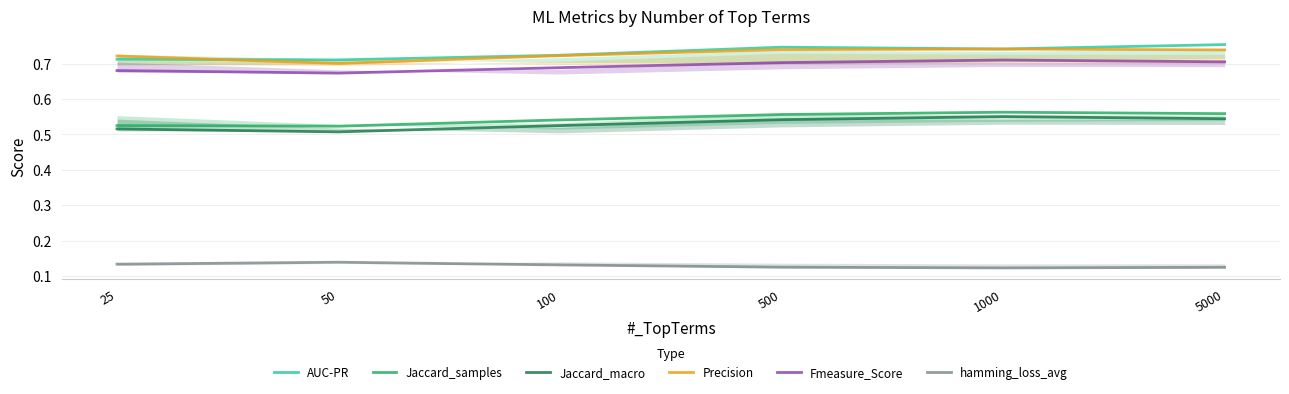

Is it true that Precision equals 0.7 at 25?

True